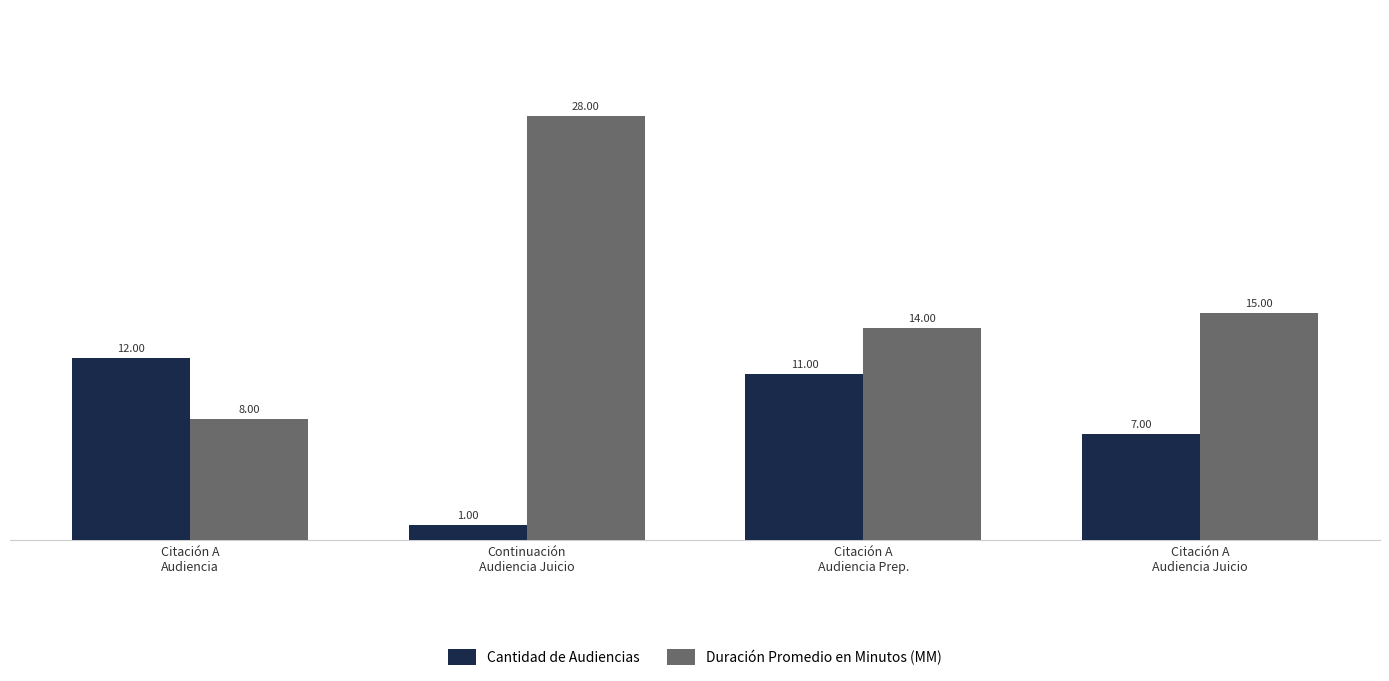

Which series has the largest total across all categories?

Duración Promedio en Minutos (MM)